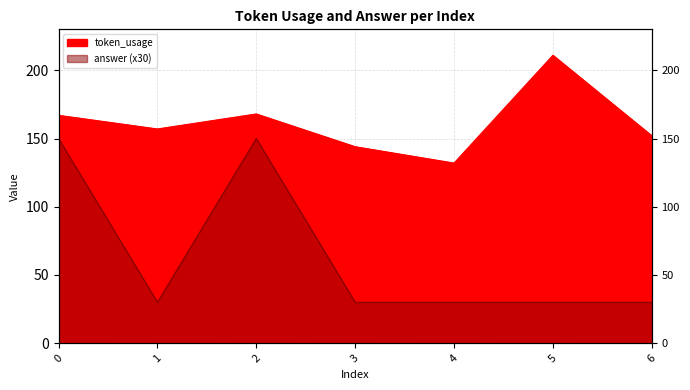

Which label corresponds to the largest value in the chart?

5